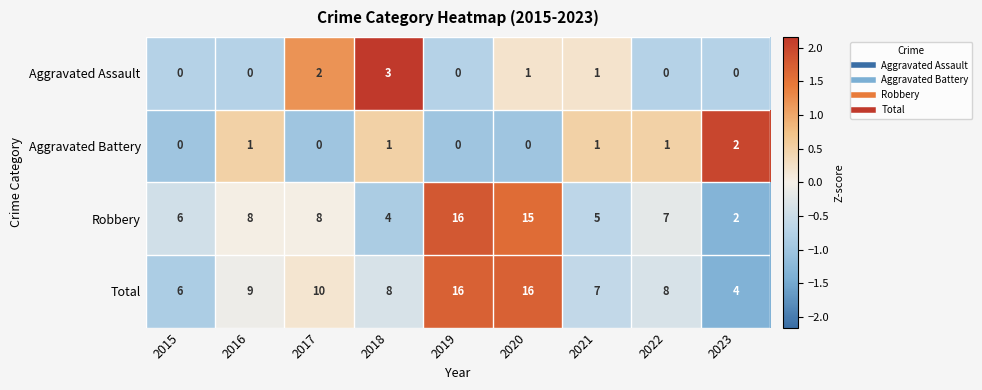

The Total series shows 8 at 2018. True or false?

True